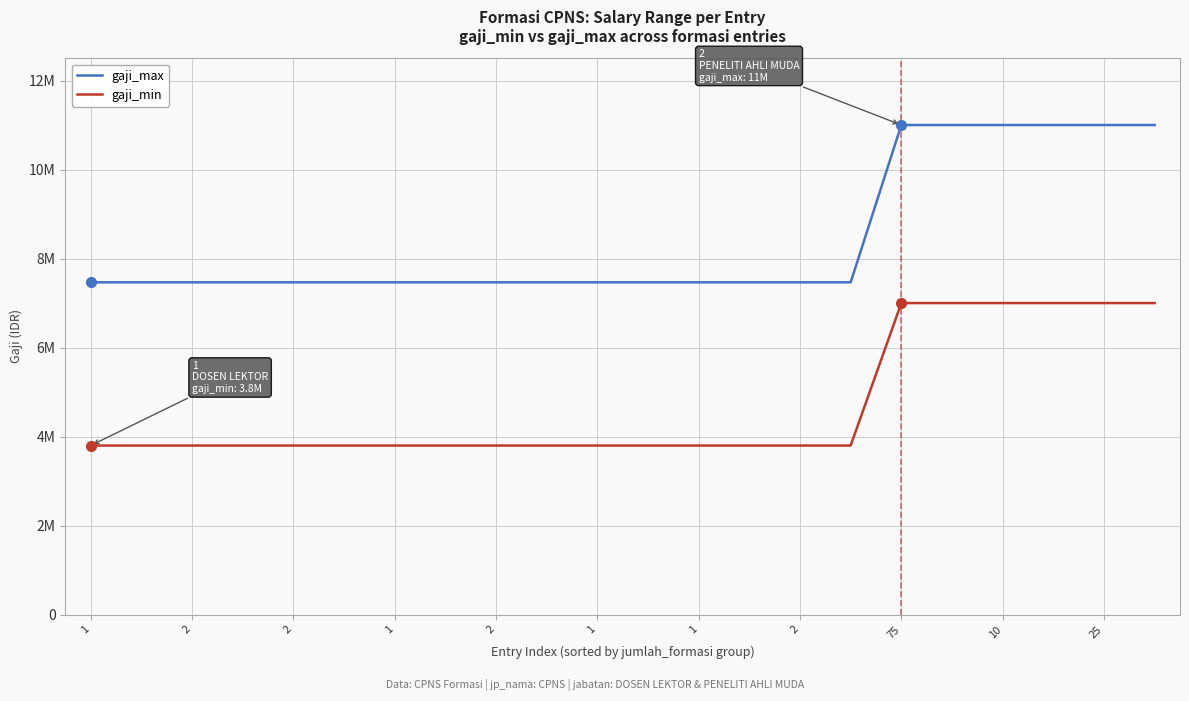

Is this an area chart (filled region under the line)?

No